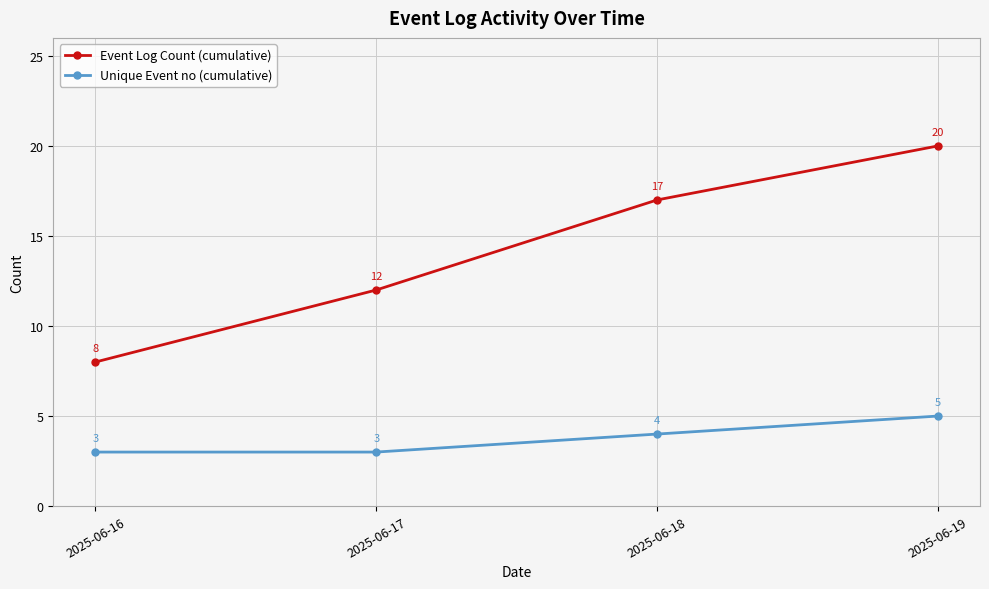

Is it true that Unique Event no (cumulative) equals 7 at 2025-06-19?

False